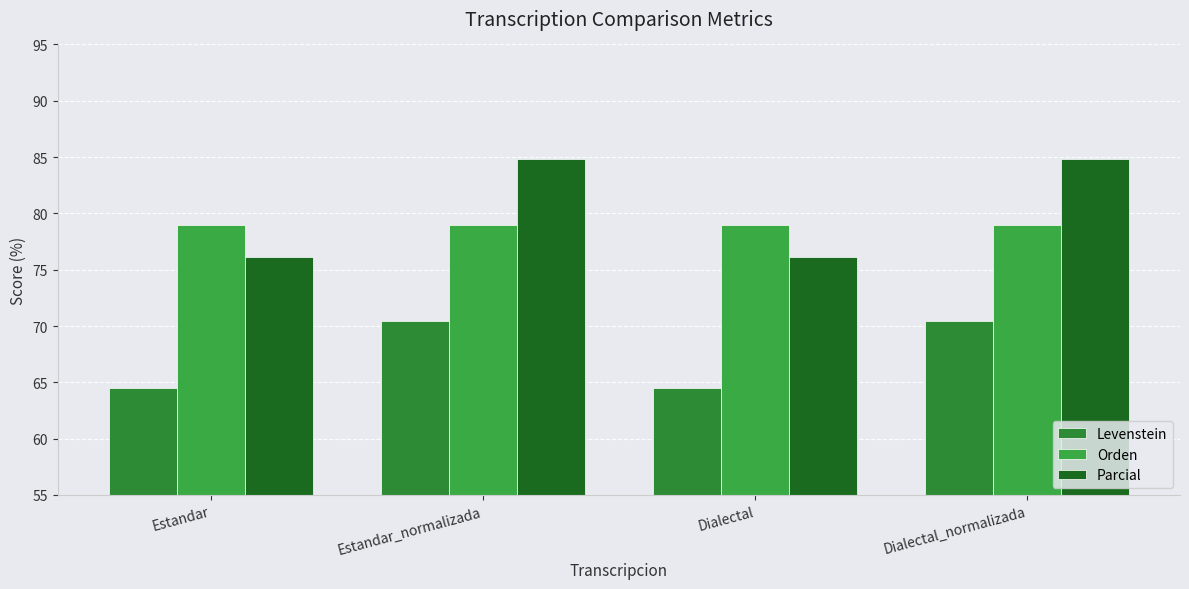

What is the label of the 3rd bar from the right?

Estandar_normalizada